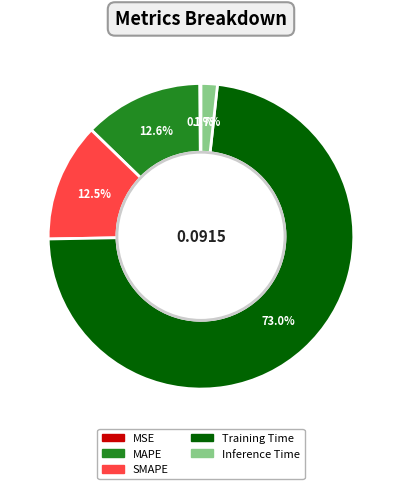

Is it true that Training Time is 84% of the pie?

False